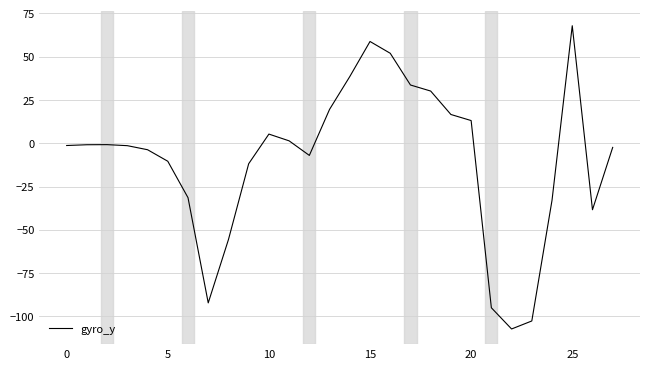

What is the difference between the maximum and minimum values?

175.1